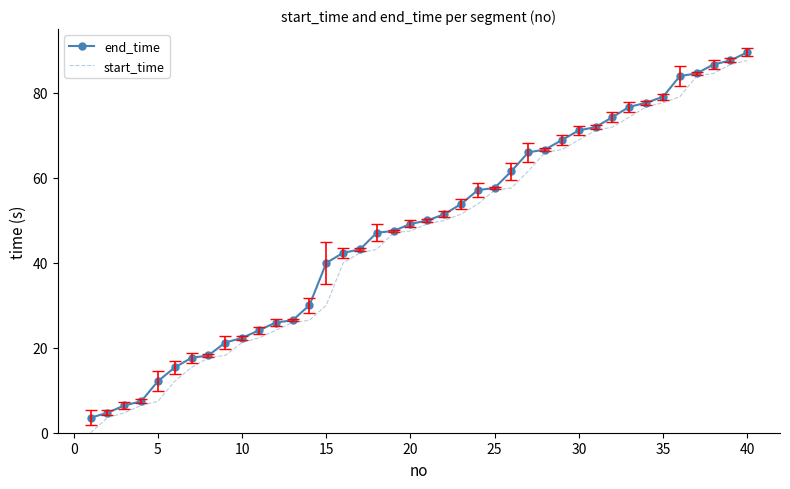

Which series has the largest range (max minus min)?

start_time